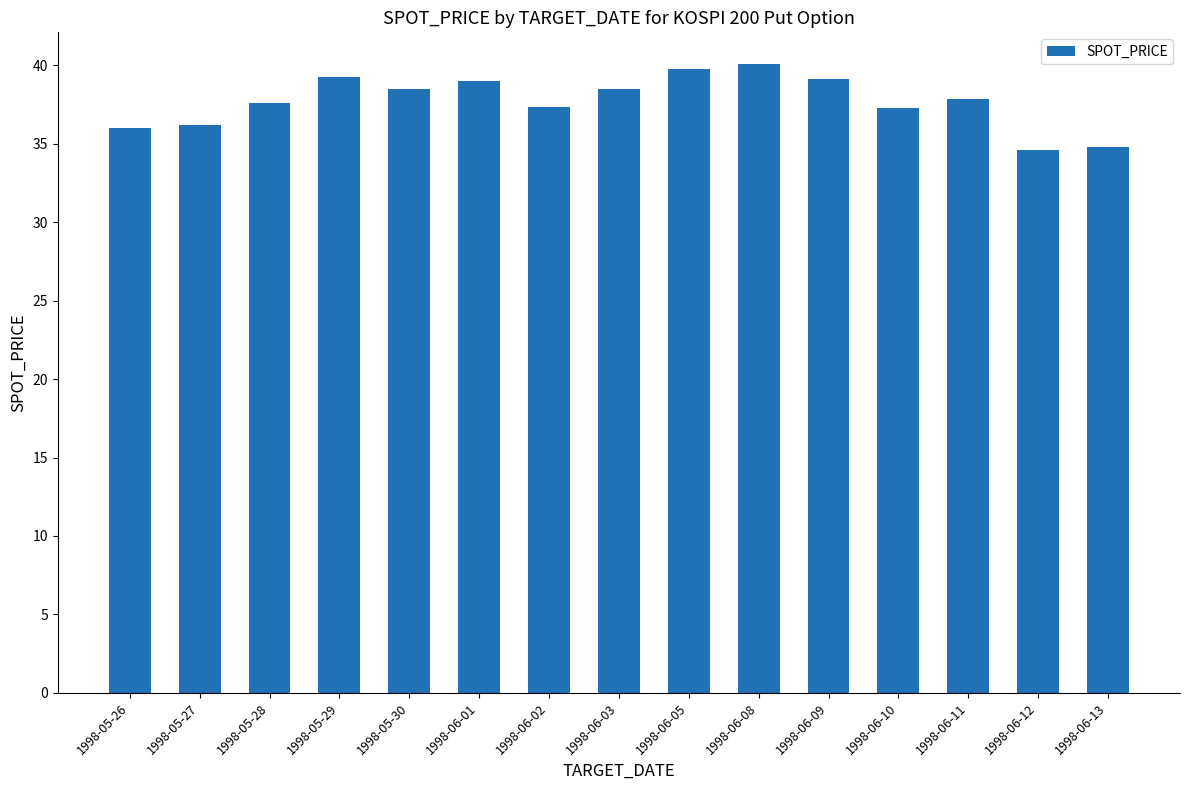

Count the number of values greater than 37.

11